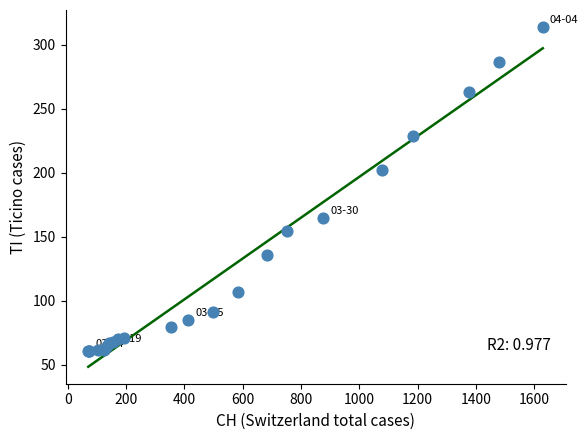

What Y value in the scatter plot is closest to 187?

202